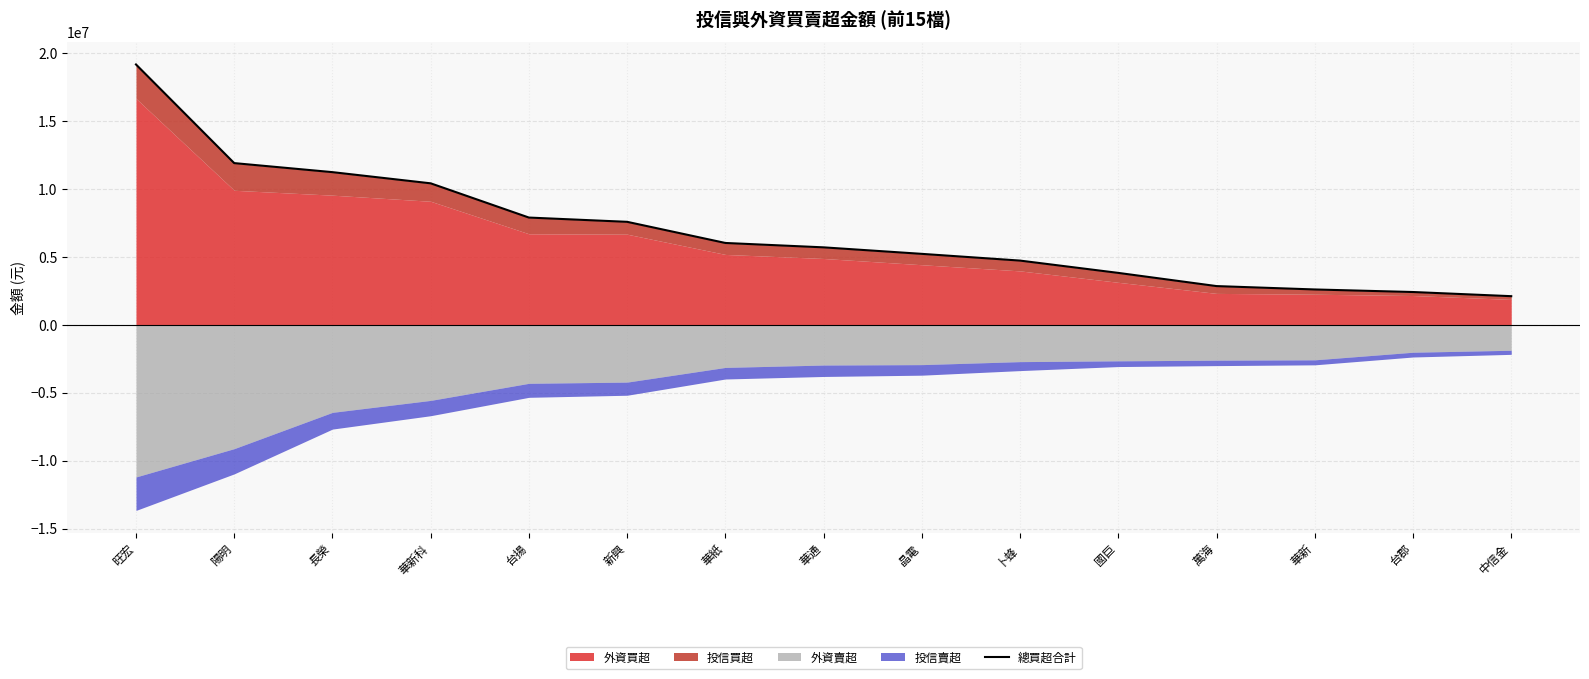

Reading left to right, transcribe all the data shown in this chart.

19148241	11889000	11224000	10401000	7882399	7568288	6013000	5690305	5211468	4716000	3810704	2840258	2592000	2404000	2097831